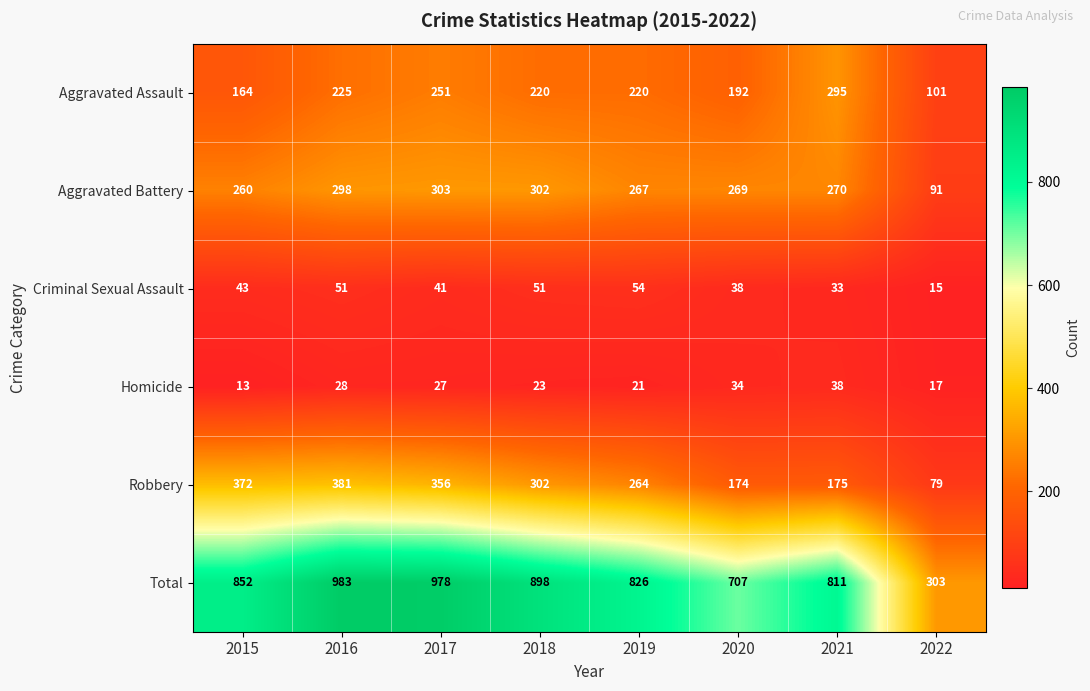

Which series has the largest range (max minus min)?

Total